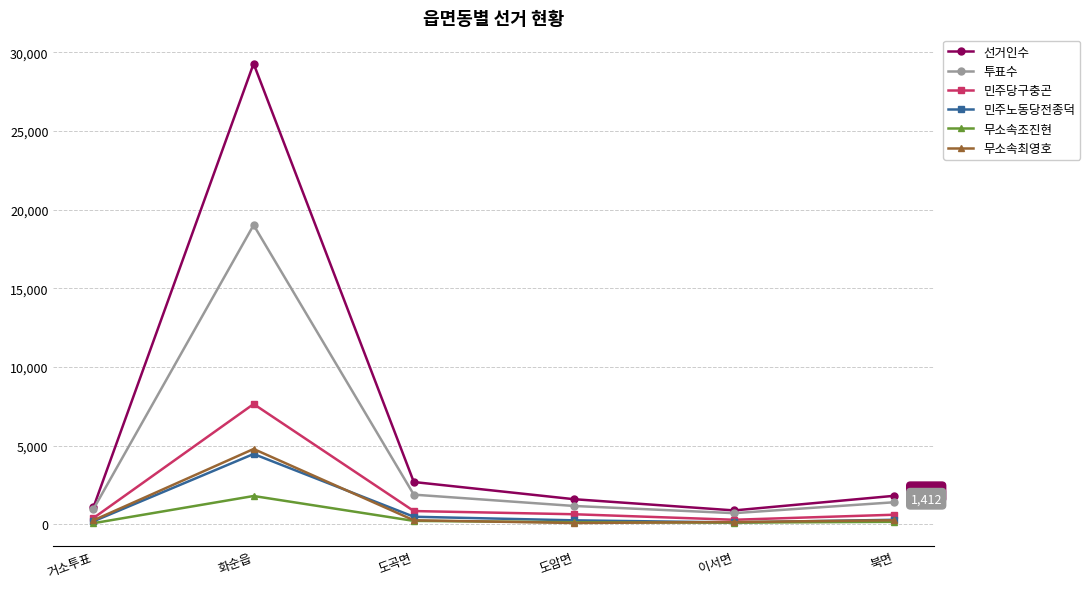

How many data points does each series have?

6